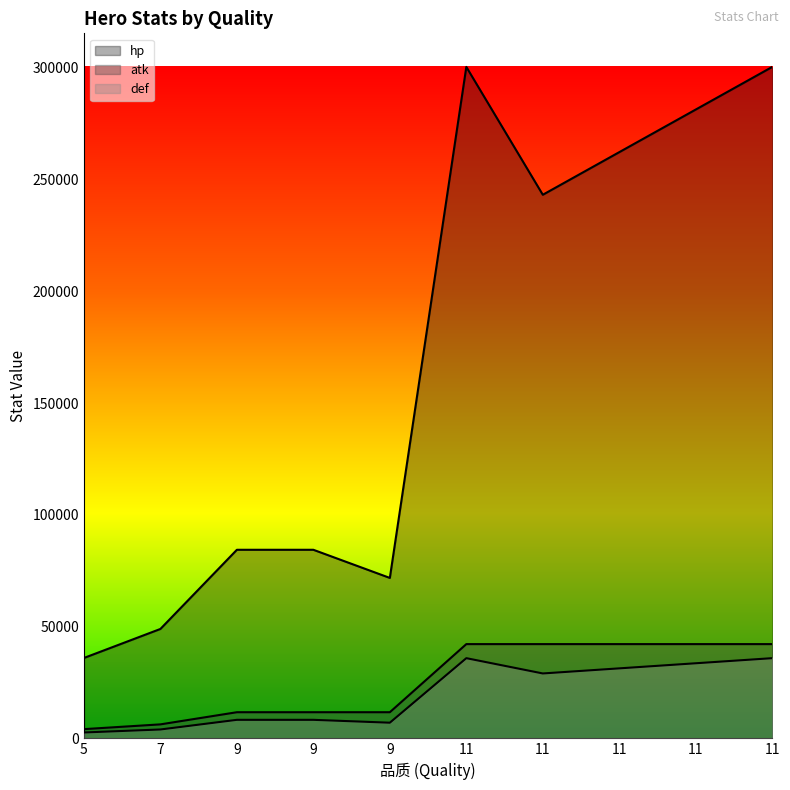

What is the smallest value displayed?

2633.6